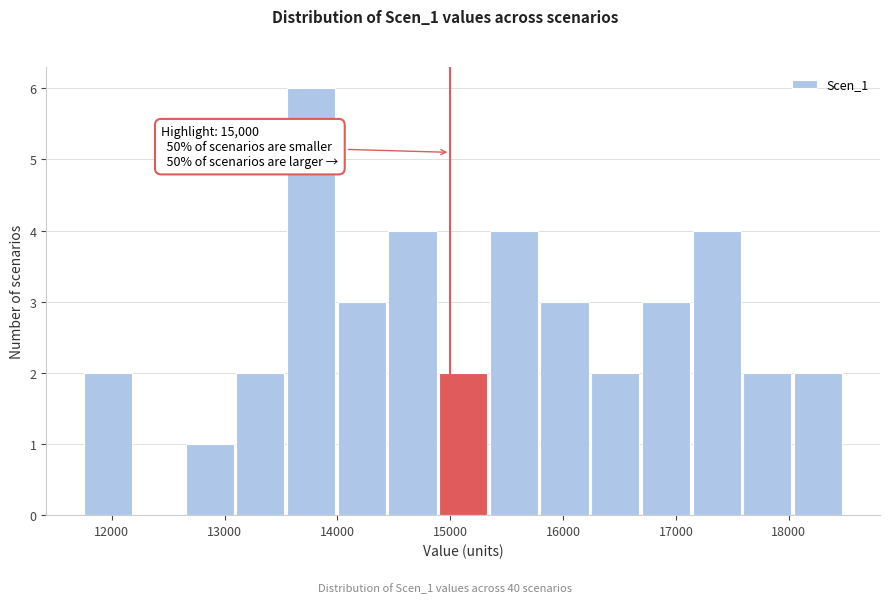

Which range on the x-axis has the tallest bar?

13600 to 14000